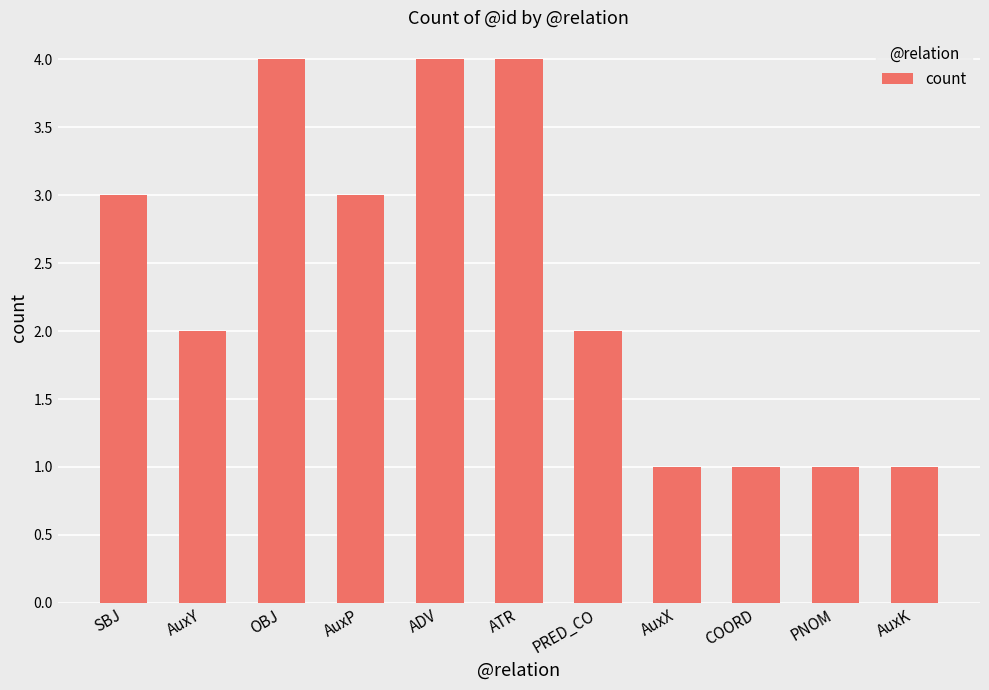

Does the chart contain stacked bars?

No